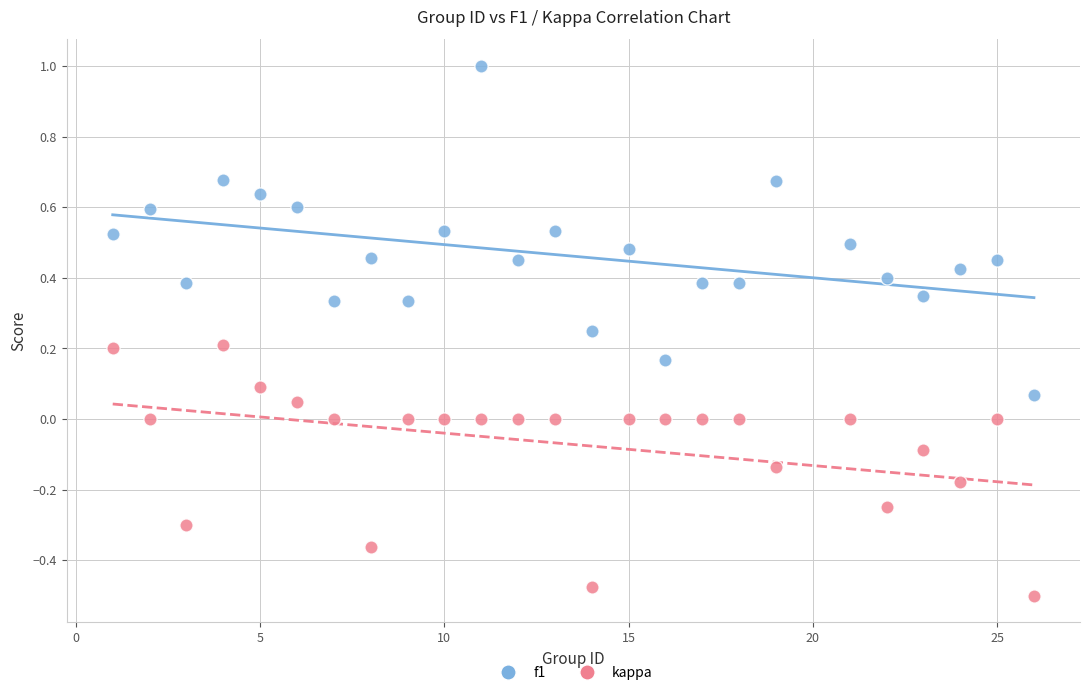

Which series contains the highest Y value?

f1